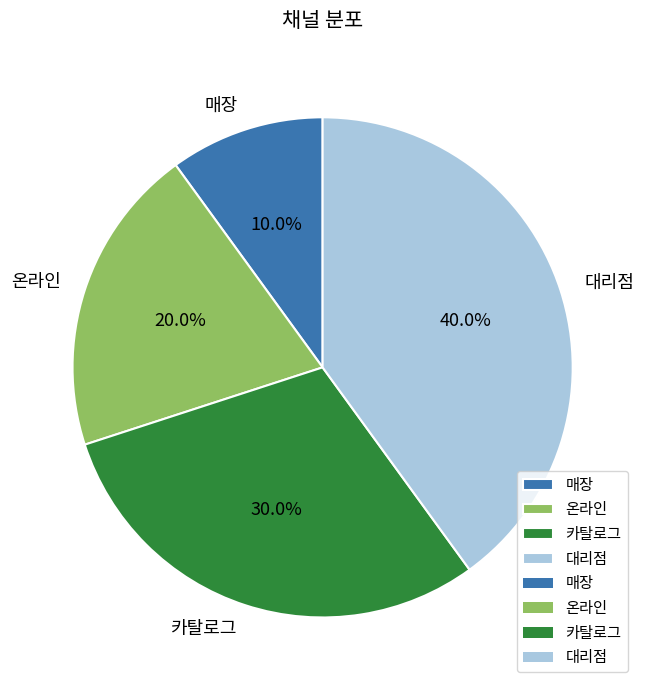

What is the smallest slice in the pie chart?

매장